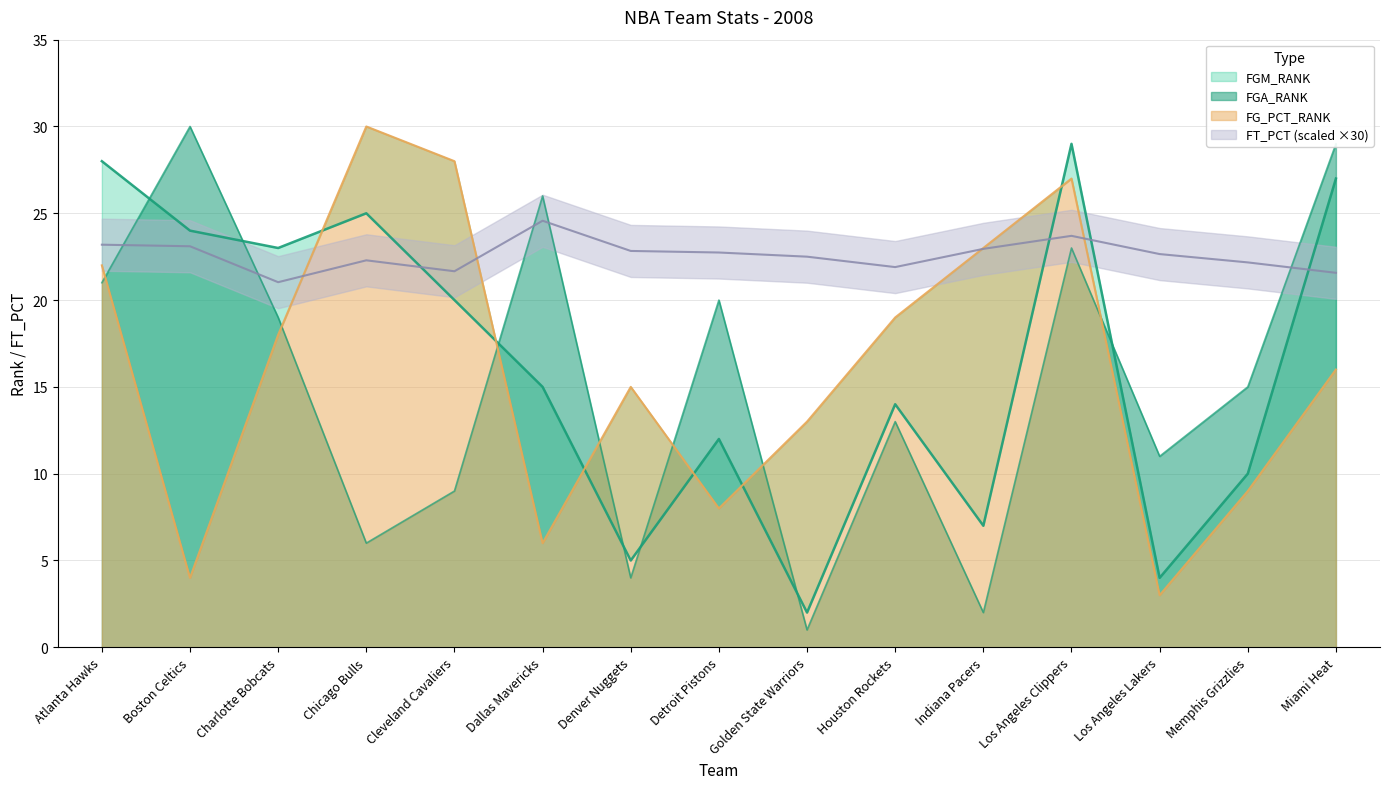

Reading left to right, extract all data points from this chart.

FT_PCT: 23.2	23.1	21.0	22.3	21.7	24.6	22.8	22.7	22.5	21.9	22.9	23.7	22.6	22.2	21.6
FGM_RANK: 28.0	24.0	23.0	25.0	20.0	15.0	5.0	12.0	2.0	14.0	7.0	29.0	4.0	10.0	27.0
FGA_RANK: 21.0	30.0	19.0	6.0	9.0	26.0	4.0	20.0	1.0	13.0	2.0	23.0	11.0	15.0	29.0
FG_PCT_RANK: 22.0	4.0	18.0	30.0	28.0	6.0	15.0	8.0	13.0	19.0	23.0	27.0	3.0	9.0	16.0